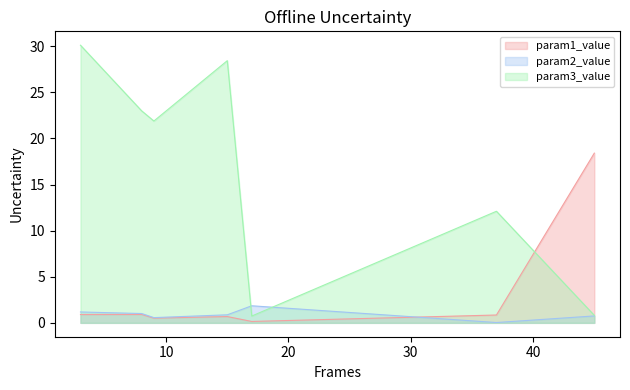

Is the value of param1_value at 17 greater than the value of param3_value at 17?

No